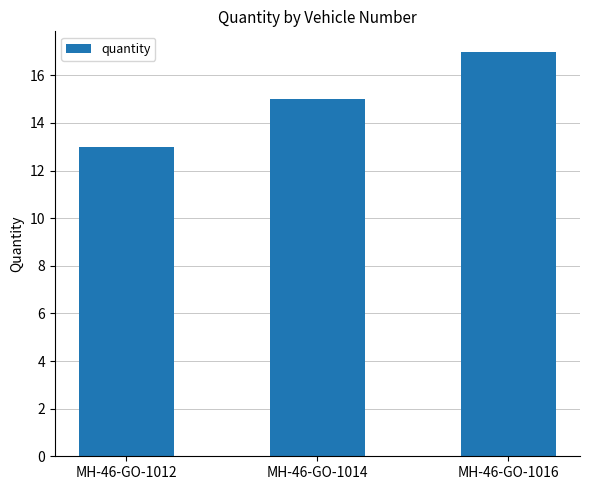

What is the maximum value shown in the chart?

17